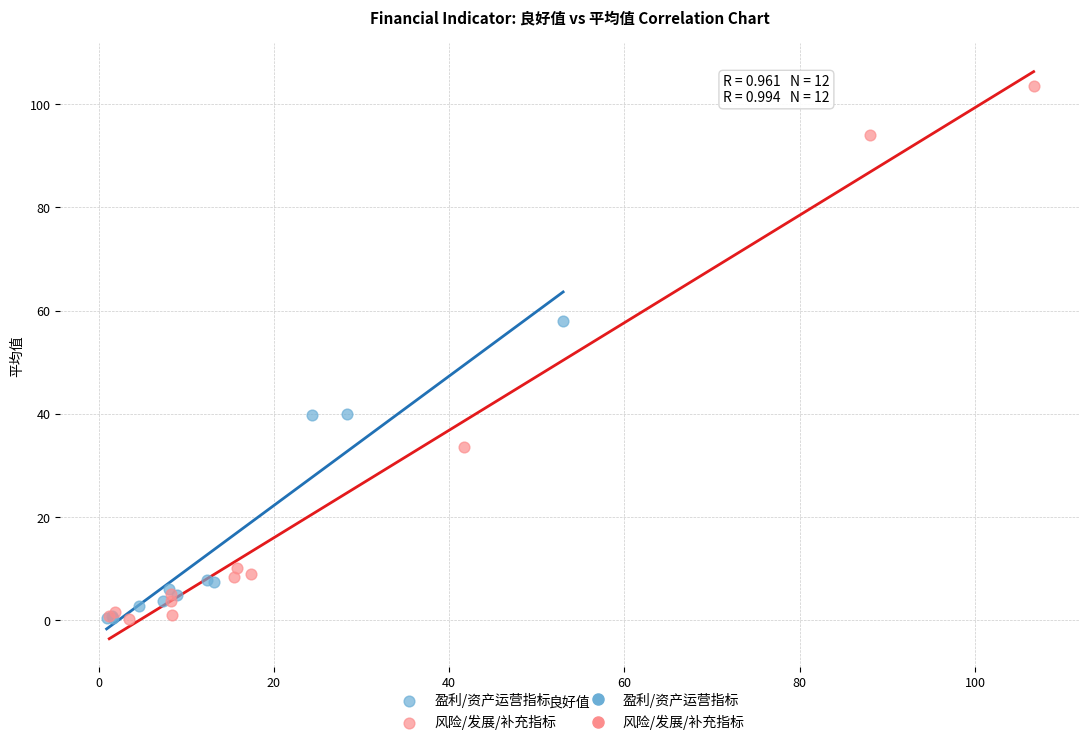

Which series has the largest Y range (max minus min)?

风险/发展/补充指标